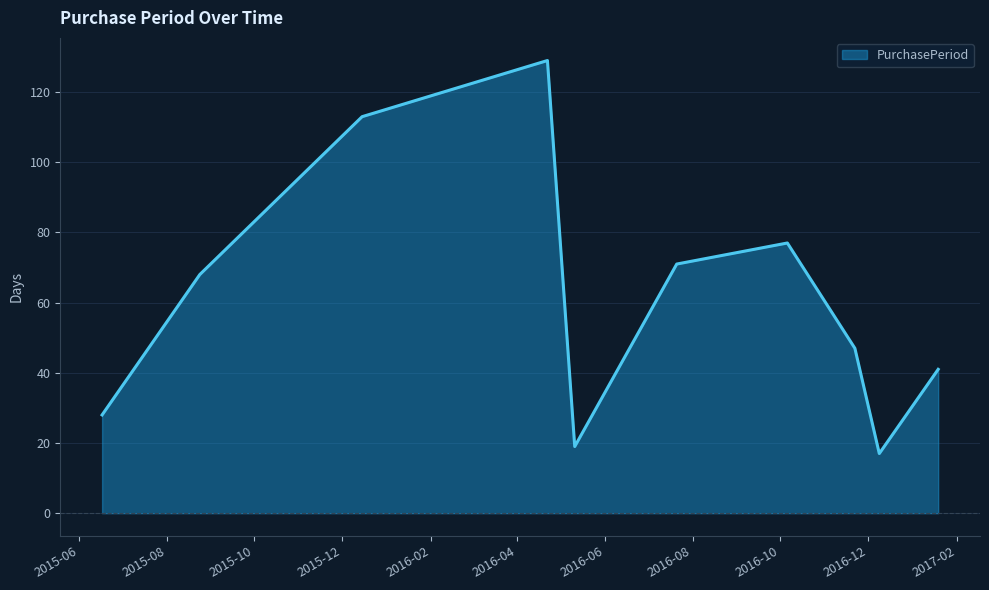

What is the minimum value shown in the chart?

17